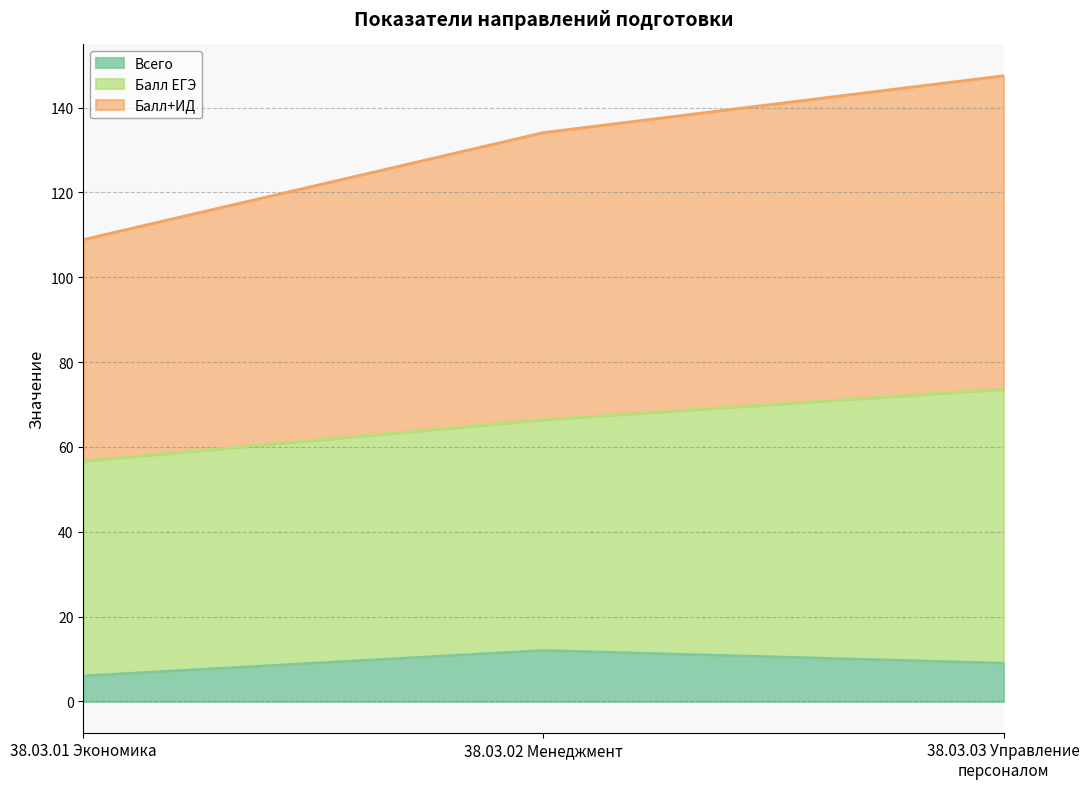

What is the smallest value displayed?

6.0